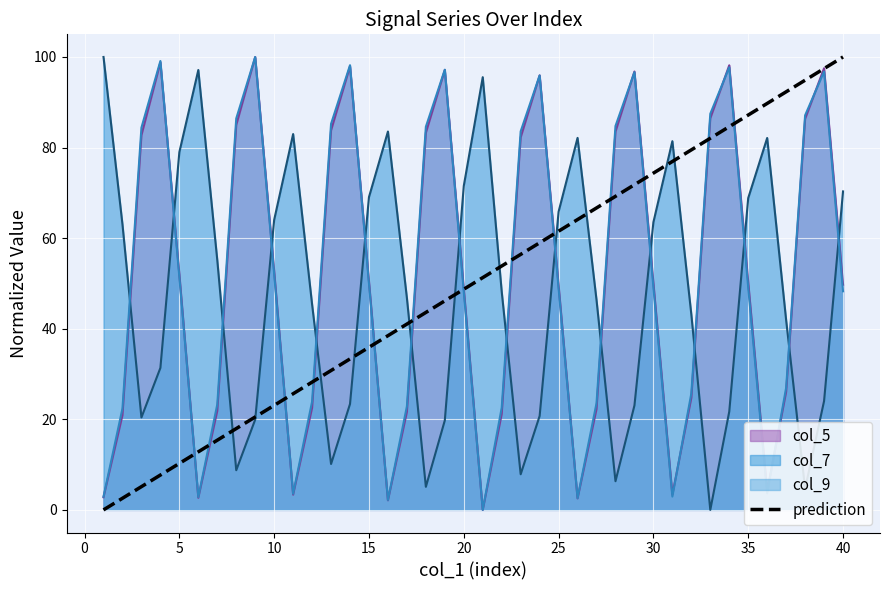

Does the chart display data point markers on the line(s)?

No